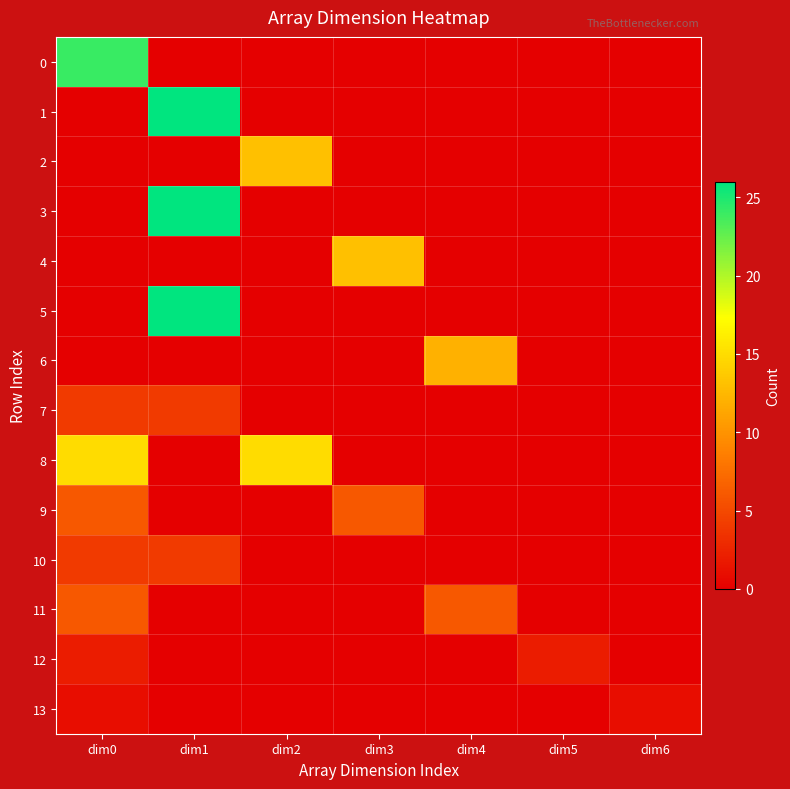

Reading left to right, what are all the values shown in this chart?

0: dim0=24	dim1=0	dim2=0	dim3=0	dim4=0	dim5=0	dim6=0
1: dim0=0	dim1=26	dim2=0	dim3=0	dim4=0	dim5=0	dim6=0
2: dim0=0	dim1=0	dim2=13	dim3=0	dim4=0	dim5=0	dim6=0
3: dim0=0	dim1=26	dim2=0	dim3=0	dim4=0	dim5=0	dim6=0
4: dim0=0	dim1=0	dim2=0	dim3=13	dim4=0	dim5=0	dim6=0
5: dim0=0	dim1=26	dim2=0	dim3=0	dim4=0	dim5=0	dim6=0
6: dim0=0	dim1=0	dim2=0	dim3=0	dim4=12	dim5=0	dim6=0
7: dim0=4	dim1=4	dim2=0	dim3=0	dim4=0	dim5=0	dim6=0
8: dim0=15	dim1=0	dim2=15	dim3=0	dim4=0	dim5=0	dim6=0
9: dim0=6	dim1=0	dim2=0	dim3=6	dim4=0	dim5=0	dim6=0
10: dim0=4	dim1=4	dim2=0	dim3=0	dim4=0	dim5=0	dim6=0
11: dim0=6	dim1=0	dim2=0	dim3=0	dim4=6	dim5=0	dim6=0
12: dim0=2	dim1=0	dim2=0	dim3=0	dim4=0	dim5=2	dim6=0
13: dim0=1	dim1=0	dim2=0	dim3=0	dim4=0	dim5=0	dim6=1